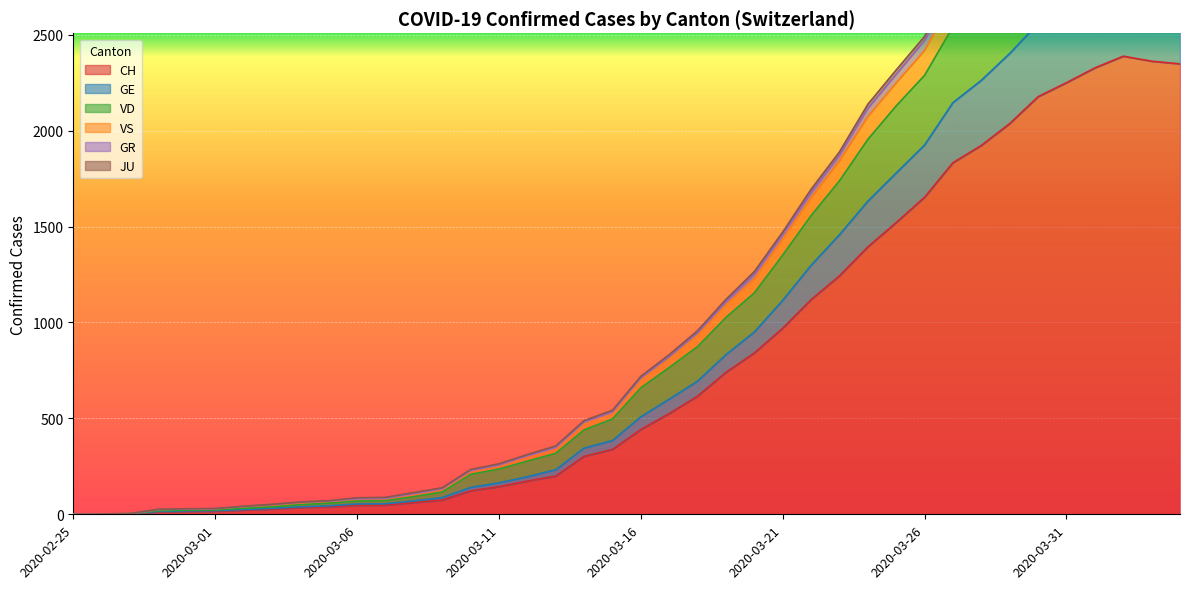

At which category is the sum across all series the highest?

2020-04-02